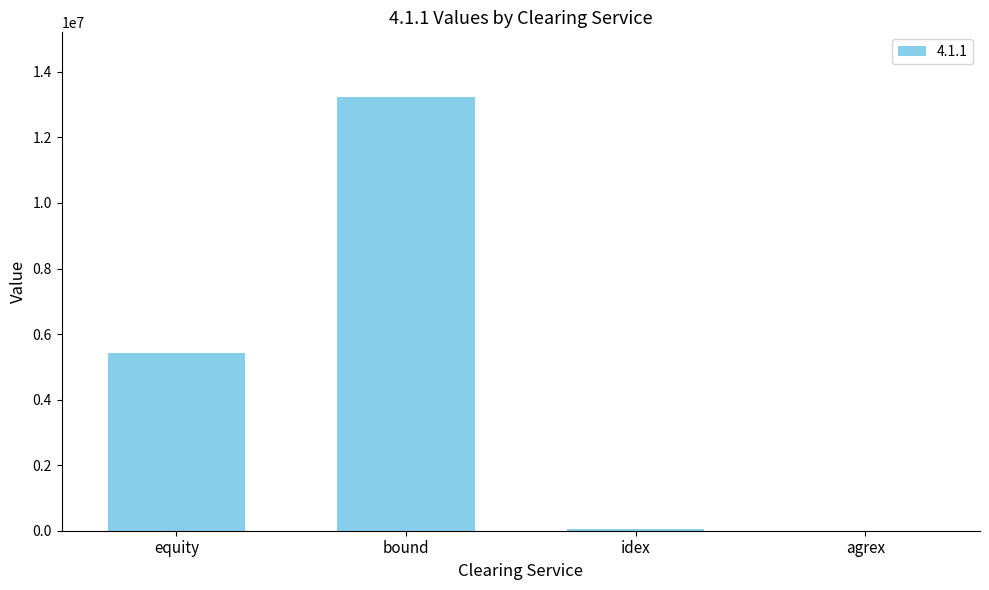

Which category has the highest value across all series?

bound